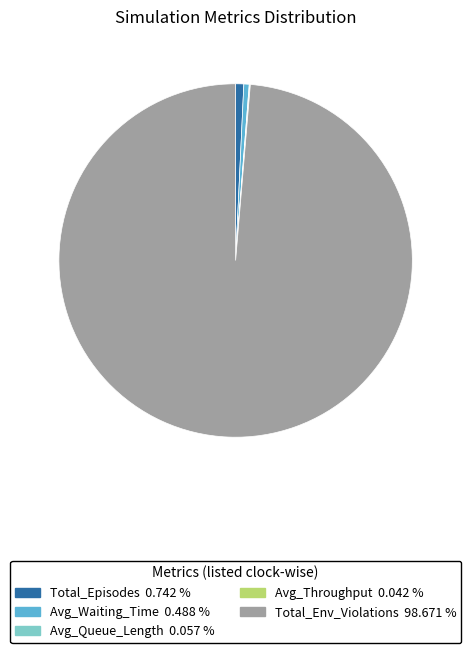

Does any single category account for the majority?

Yes